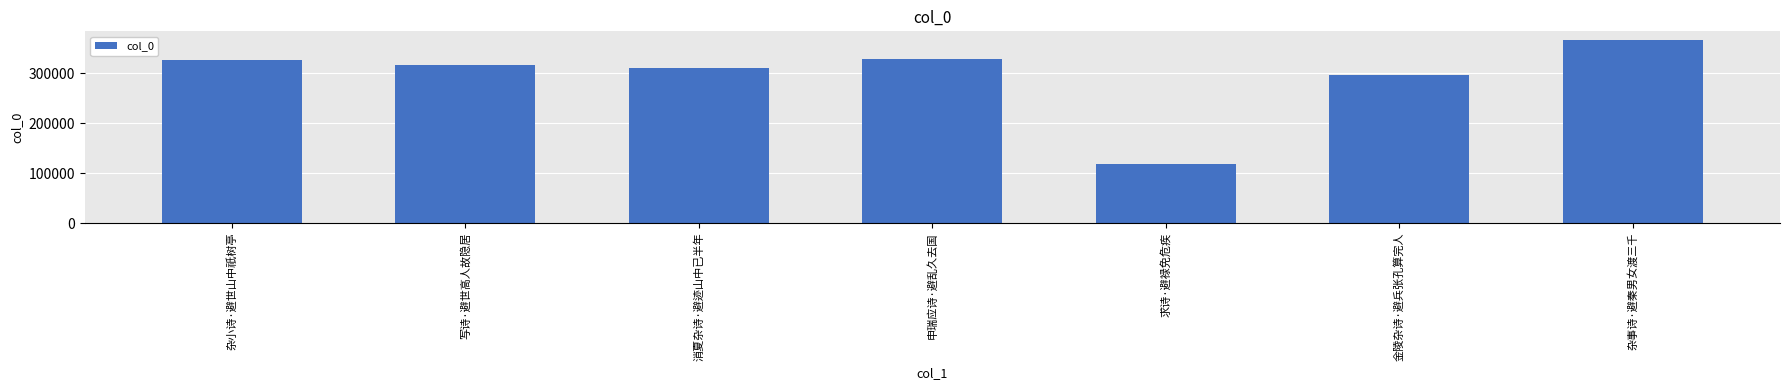

The value at 杂小诗·避世山中祇树亭 is 326201. True or false?

True